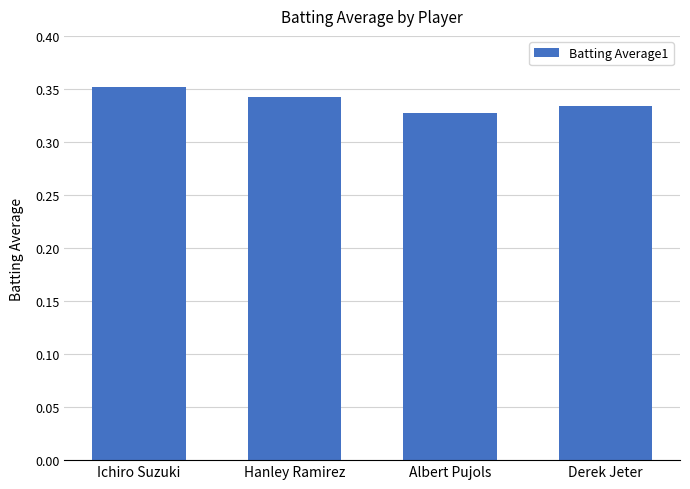

At which label is the value closest to 0?

Albert Pujols